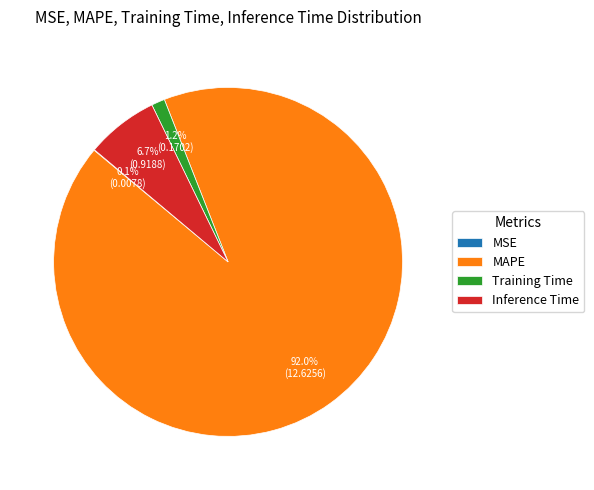

To the nearest percent, what is the difference between the largest and smallest slice percentages?

92%